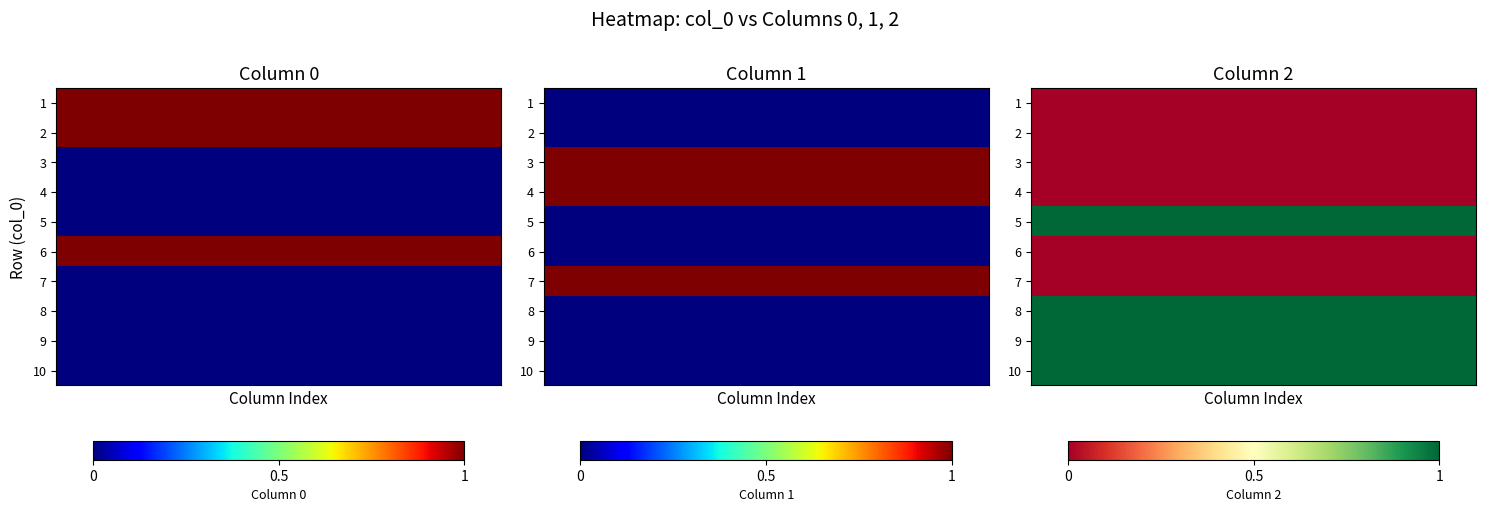

Which has a higher value, 7 or 1?

7